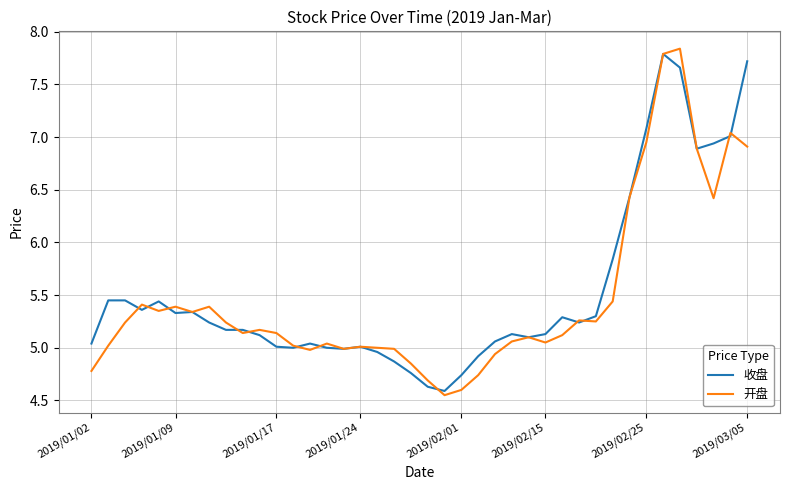

Which series has the widest spread of values?

开盘